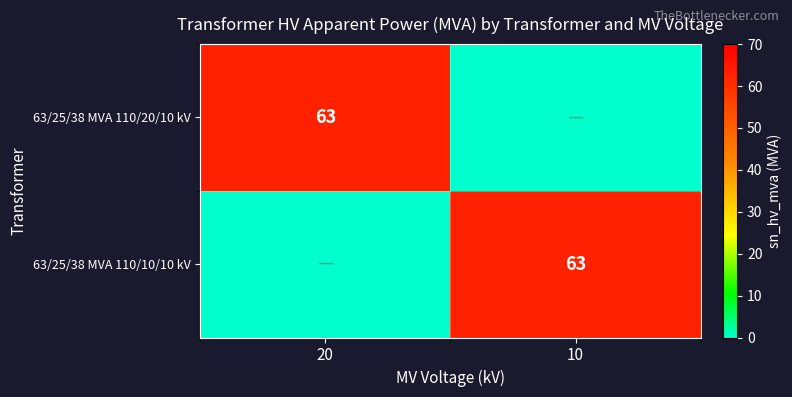

The 63/25/38 MVA 110/10/10 kV series shows 63 at 10. True or false?

True